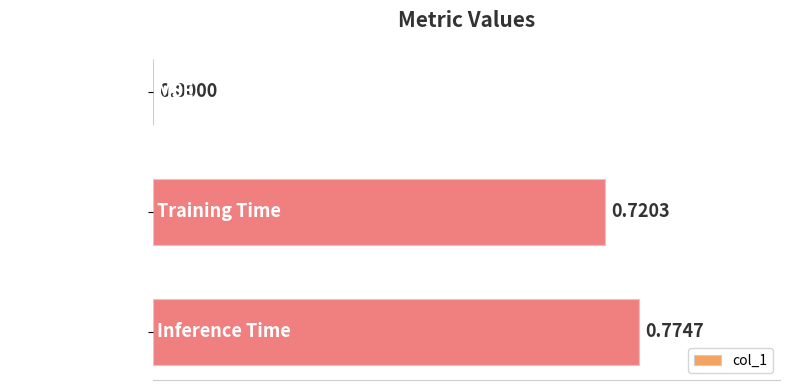

What is the change in value from Training Time to Inference Time?

+0.1